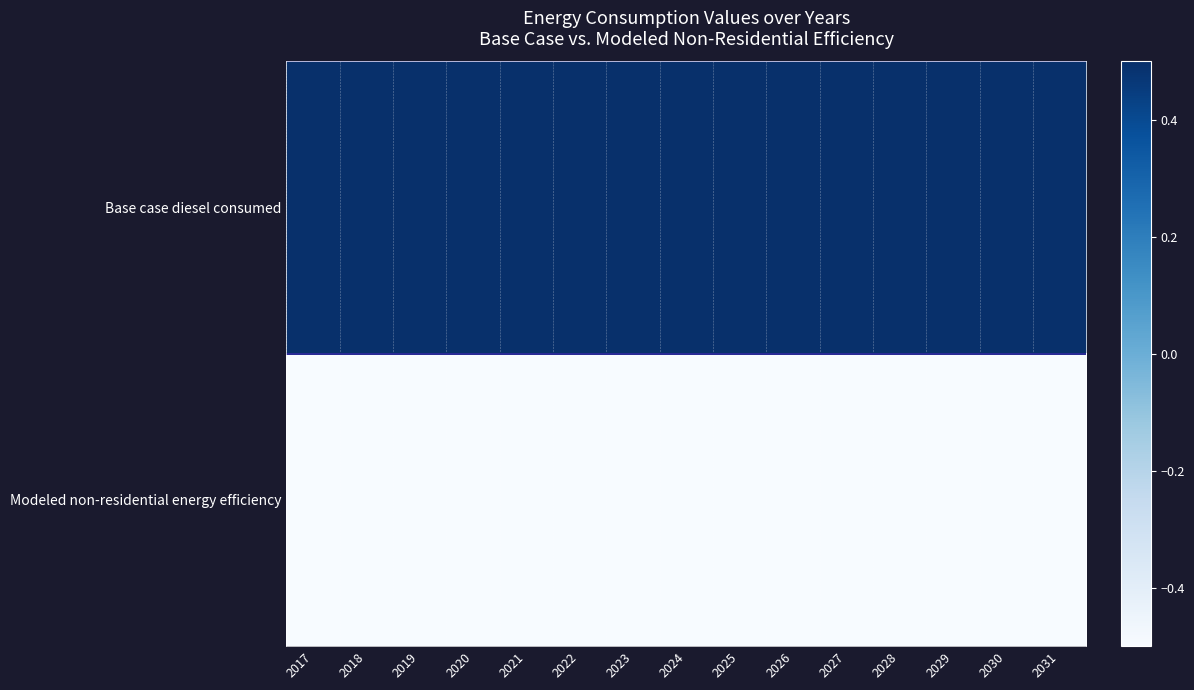

Between 2028 and 2020, which is larger?

2028